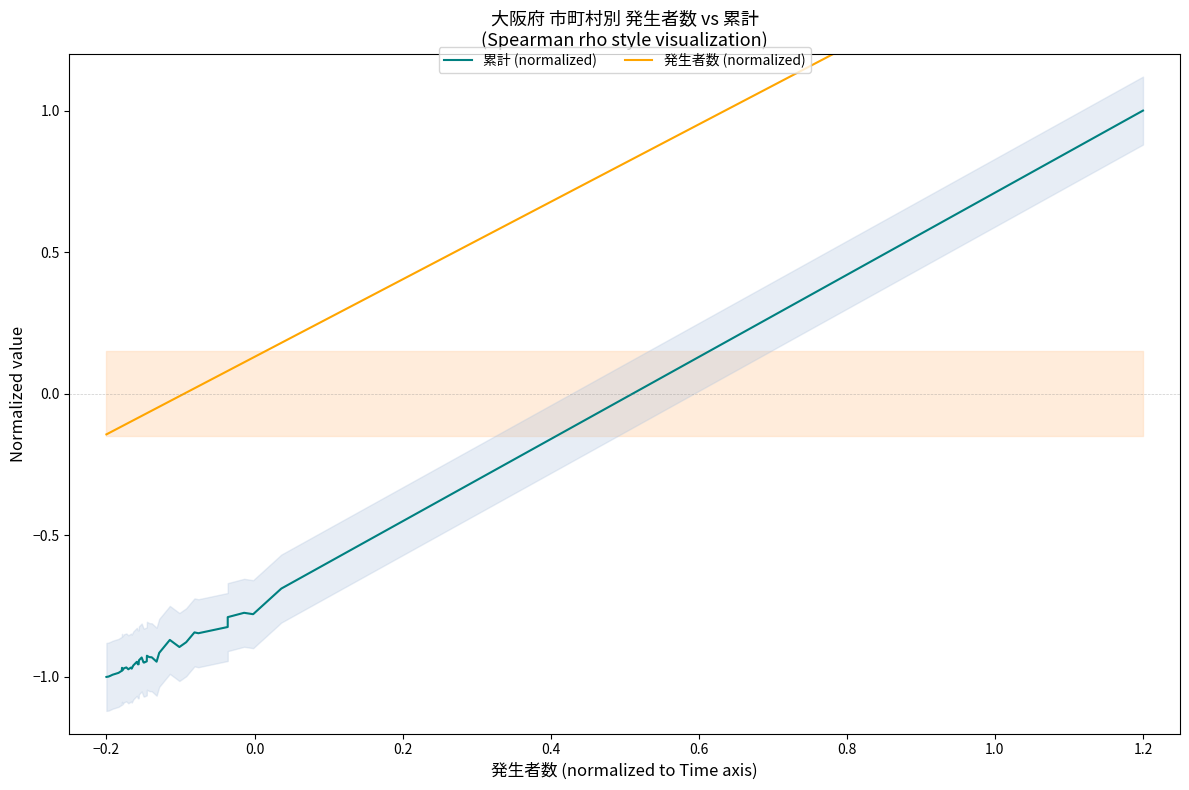

The 累計 (normalized) series shows -1.7 at 1.0. True or false?

False